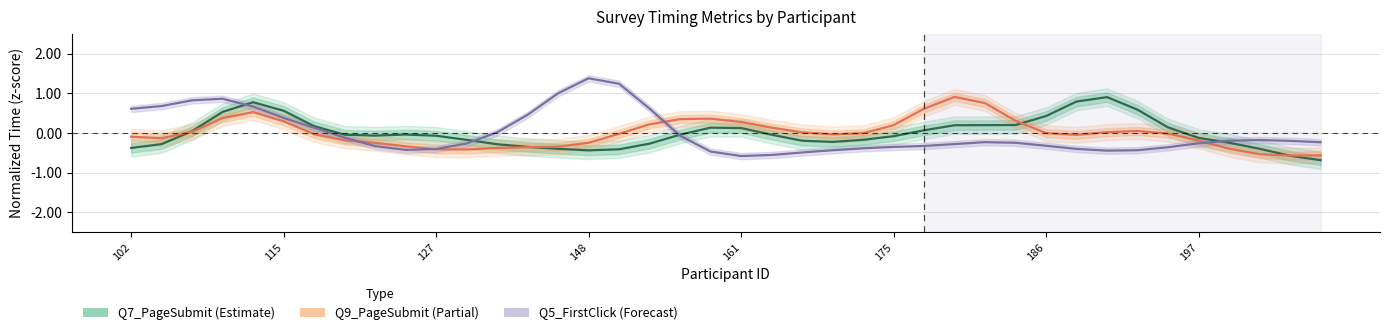

True or false: Q5_FirstClick and Q7_PageSubmit cross at least once.

True